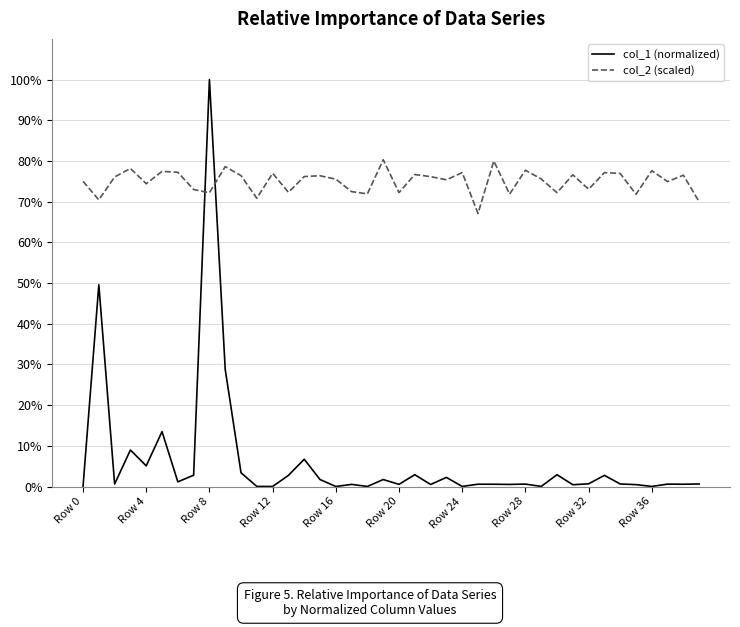

At how many categories does at least one series exceed 8?

40